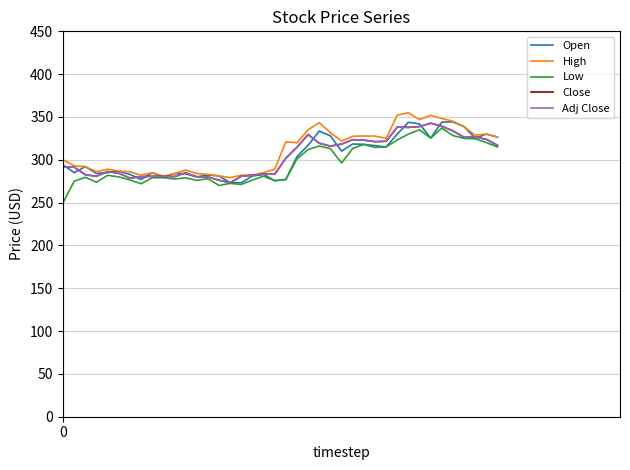

Which category has the highest value in the Low series?

34